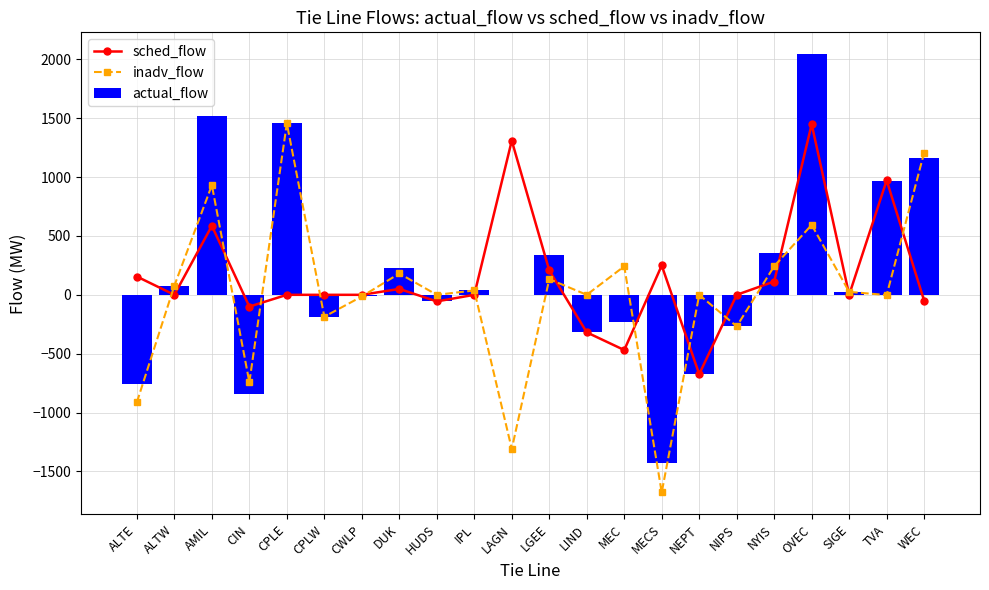

What are all the series names shown in the legend?

sched_flow, inadv_flow, actual_flow